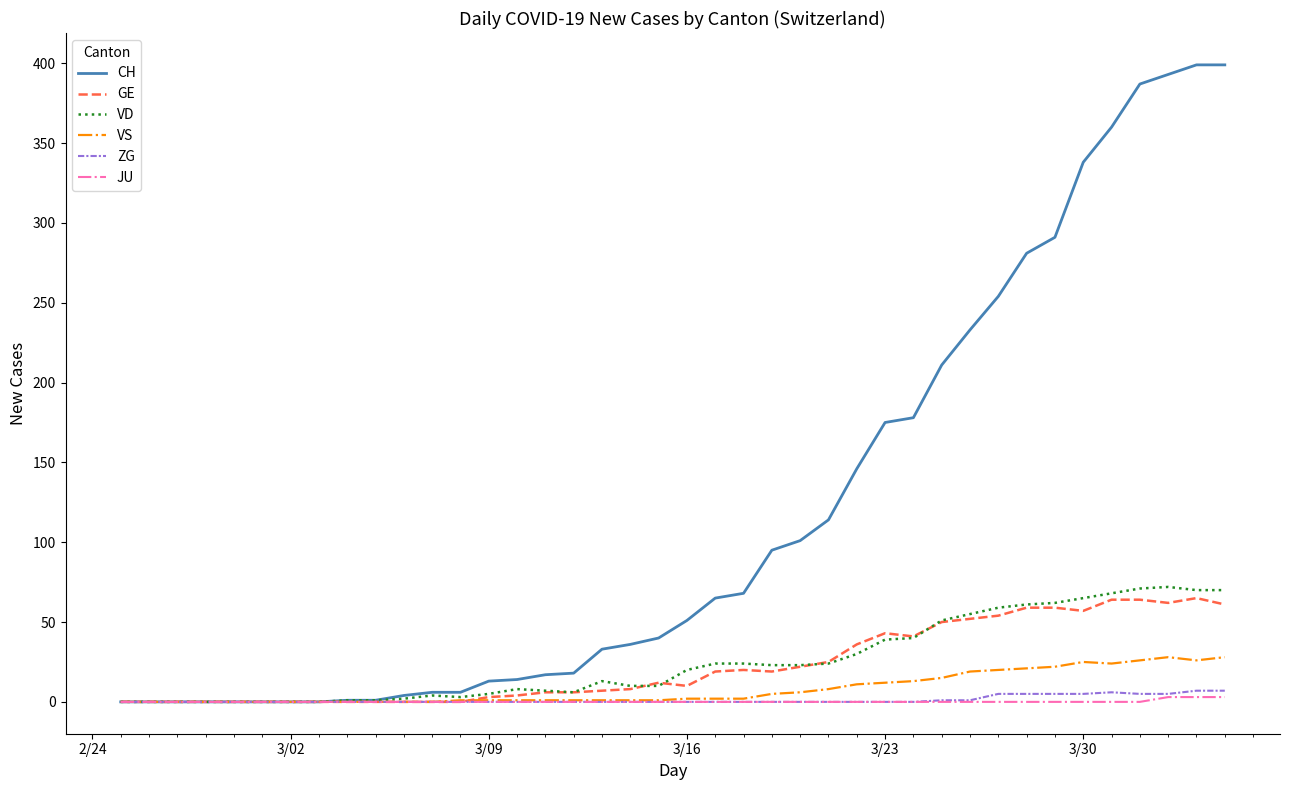

How many lines are shown in the chart?

6